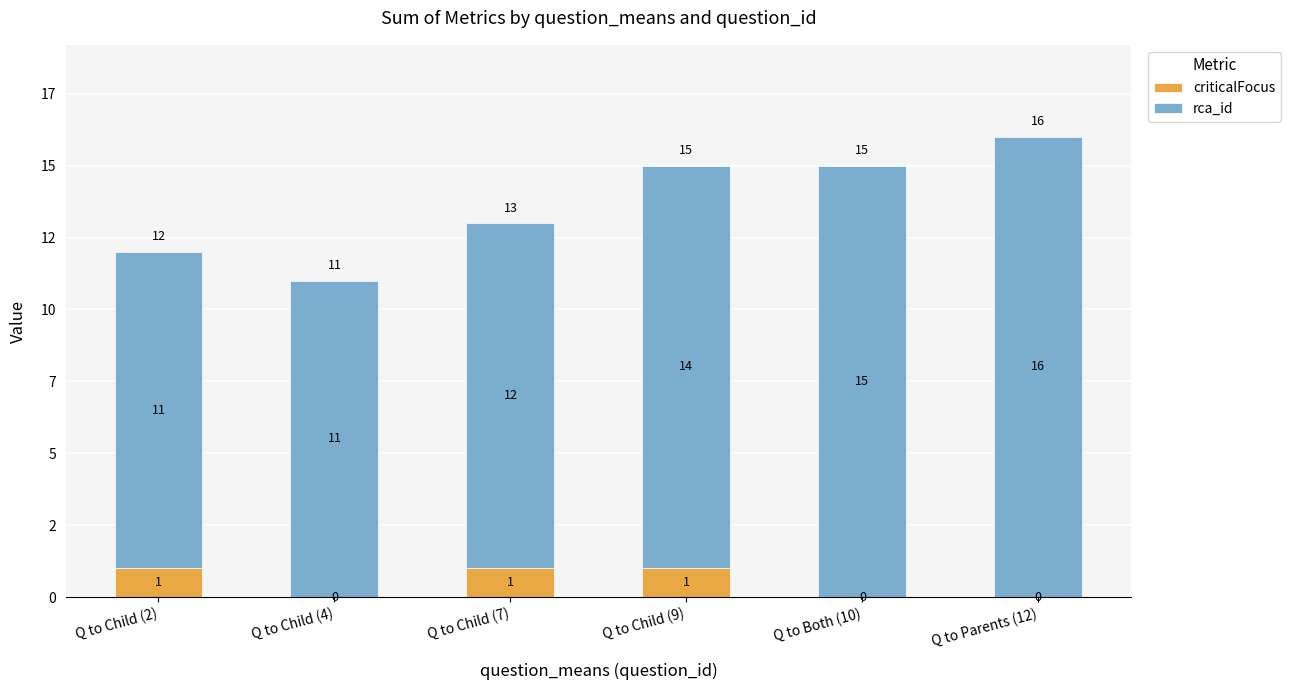

What is the total value across all series at Q to Parents (12)?

16